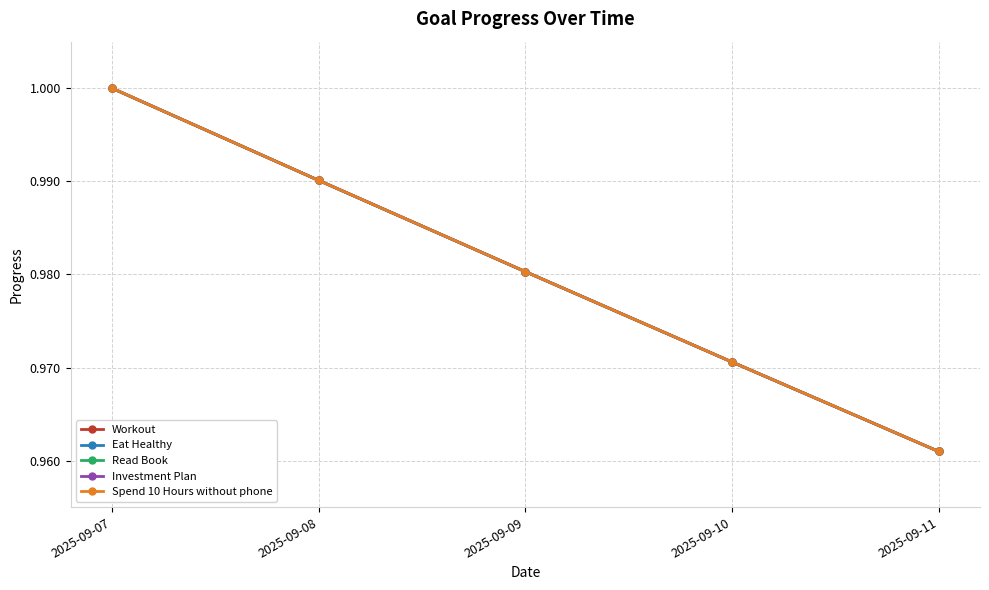

Read the Workout value at 2025-09-11.

1.0